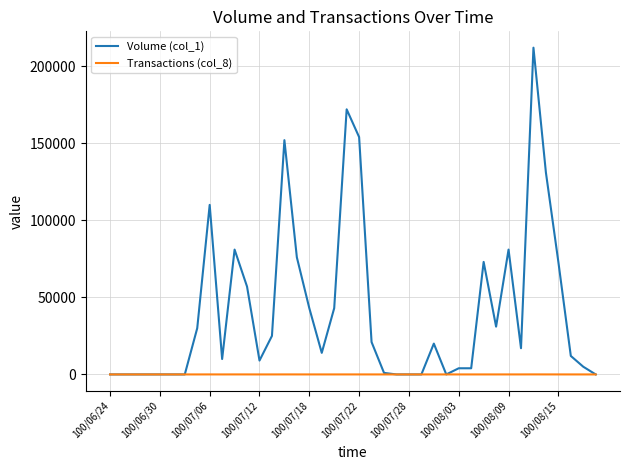

Which series has the largest total across all categories?

Volume (col_1)